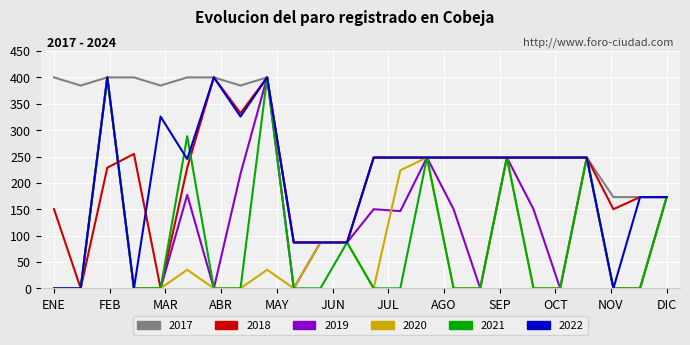

What is the greatest value displayed?

400.0